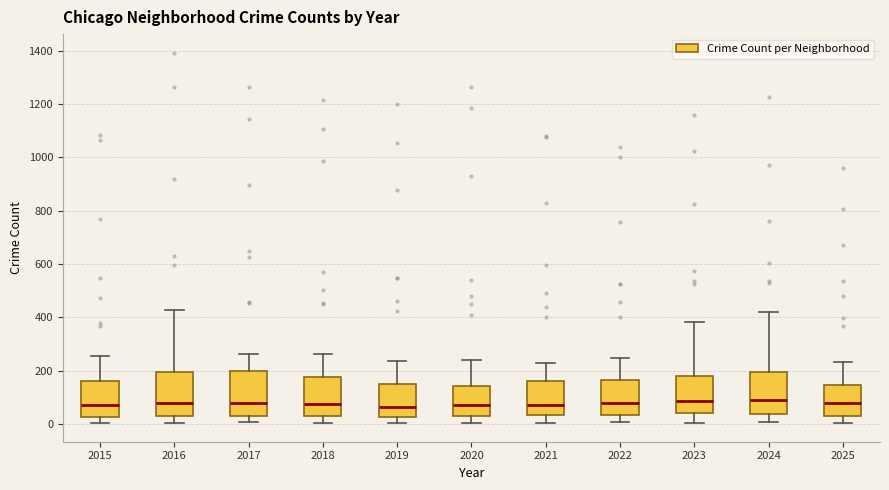

Where does the median line of the box at x = 2023 sit on the y-axis? The values are not printed on the chart, so give them approximately, as read against the axis.

80